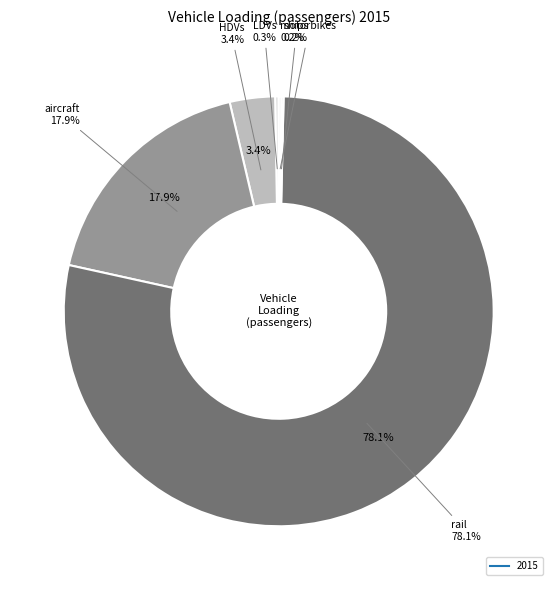

True or false: ships accounts for 9% of the total.

False